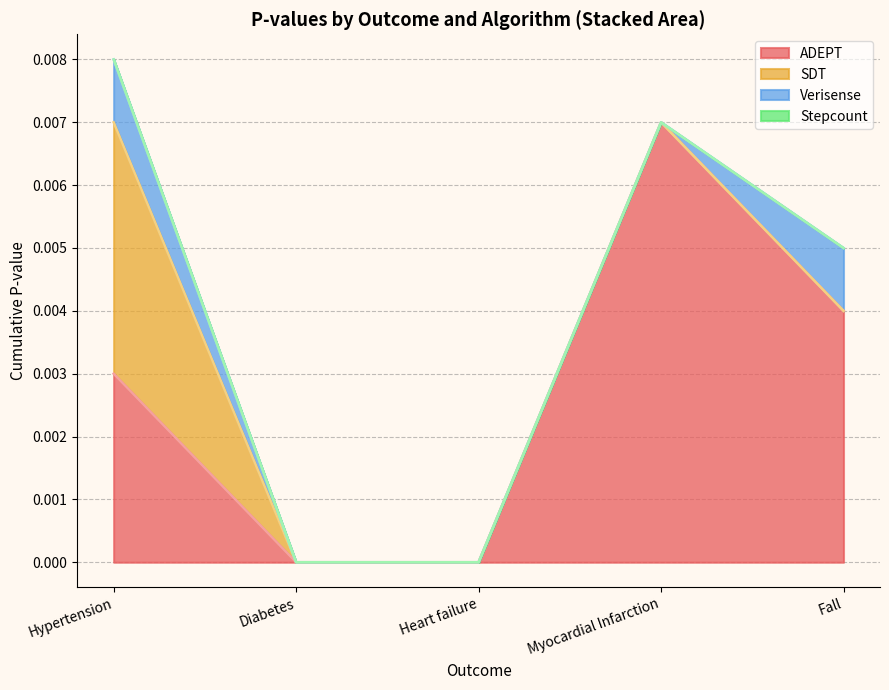

What is the label of the 2nd point from the left?

Diabetes